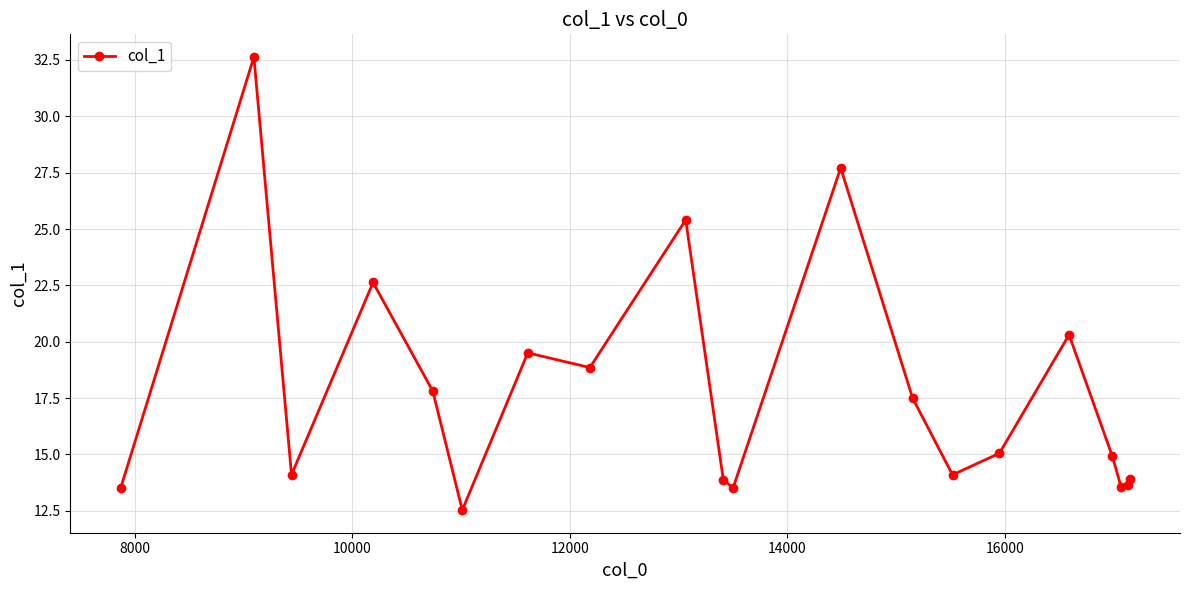

Is this an area chart (filled region under the line)?

No